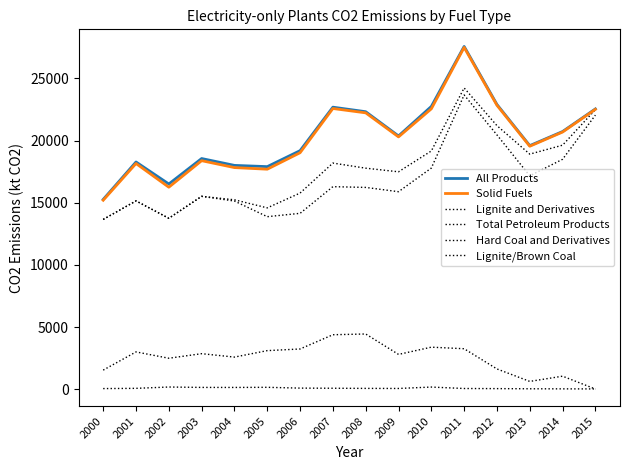

How many lines are shown in the chart?

6